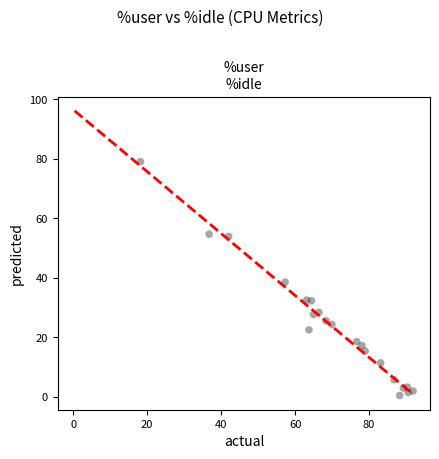

What is the range of X values (max minus min)?

73.7